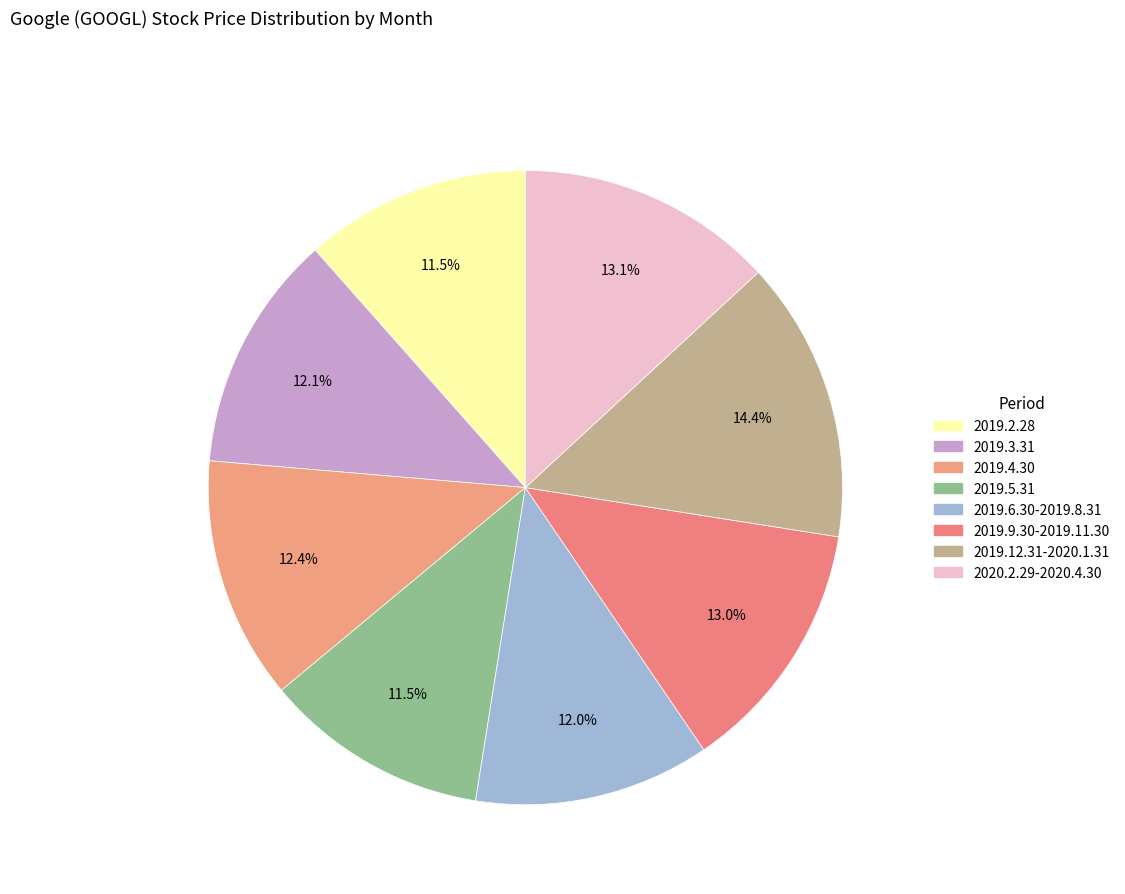

Count the number of slices in the pie.

8